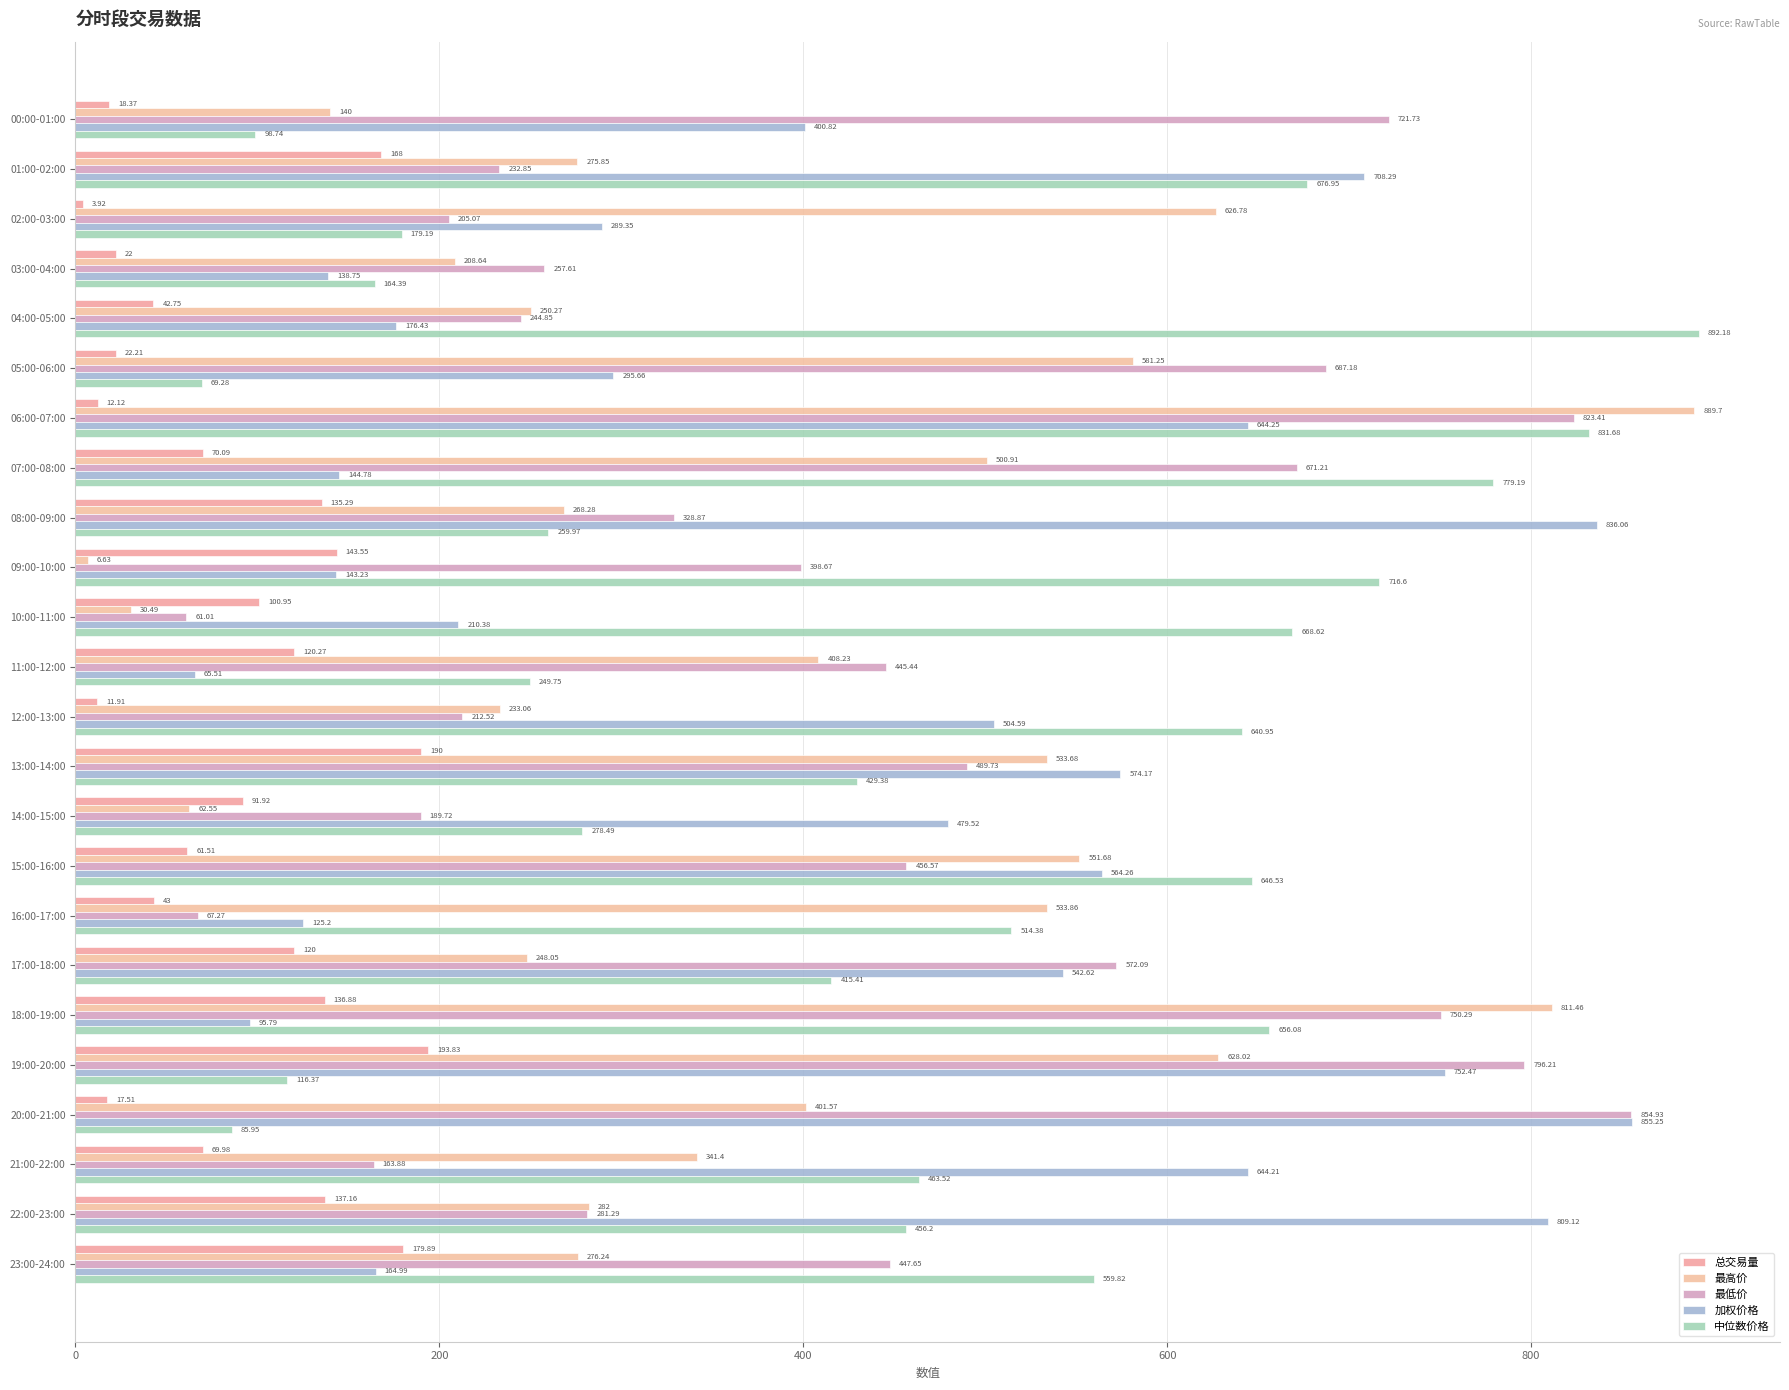

How many data points in 中位数价格 are less than 463?

12